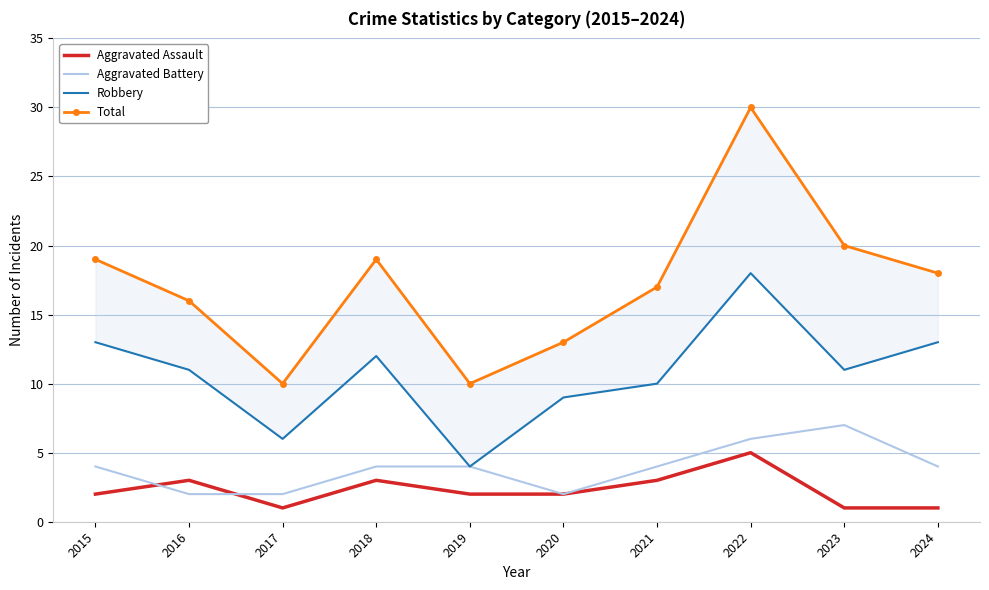

Which series has the widest spread of values?

Total